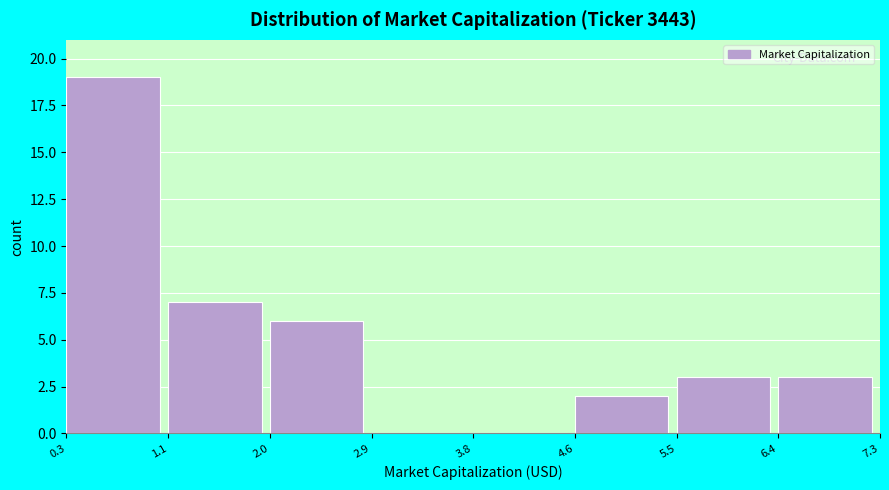

Reading left to right, transcribe this chart: for each bar, give the range it covers on the x-axis and its height. The values are not printed on the chart, so give them approximately, as read against the axis.

0.3 to 1.1: 19
1.1 to 2.0: 7
2.0 to 2.9: 6
2.9 to 3.8: 0
3.8 to 4.6: 0
4.6 to 5.5: 2
5.5 to 6.4: 3
6.4 to 7.3: 3